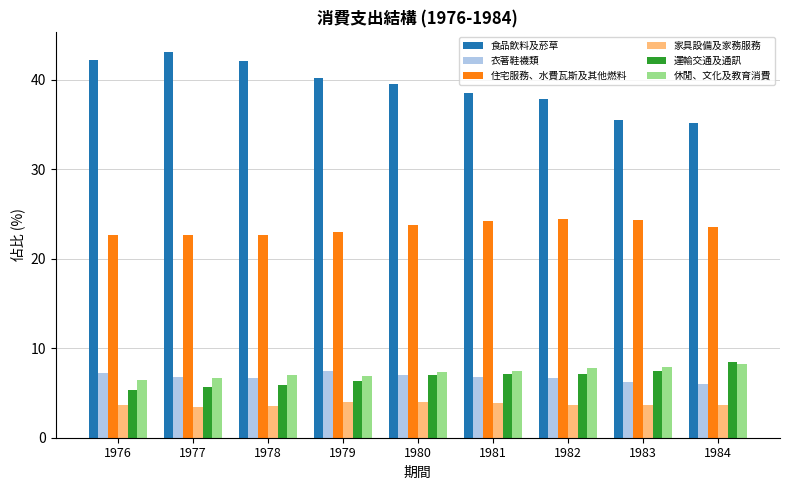

What is the maximum value for 運輸交通及通訊?

8.4